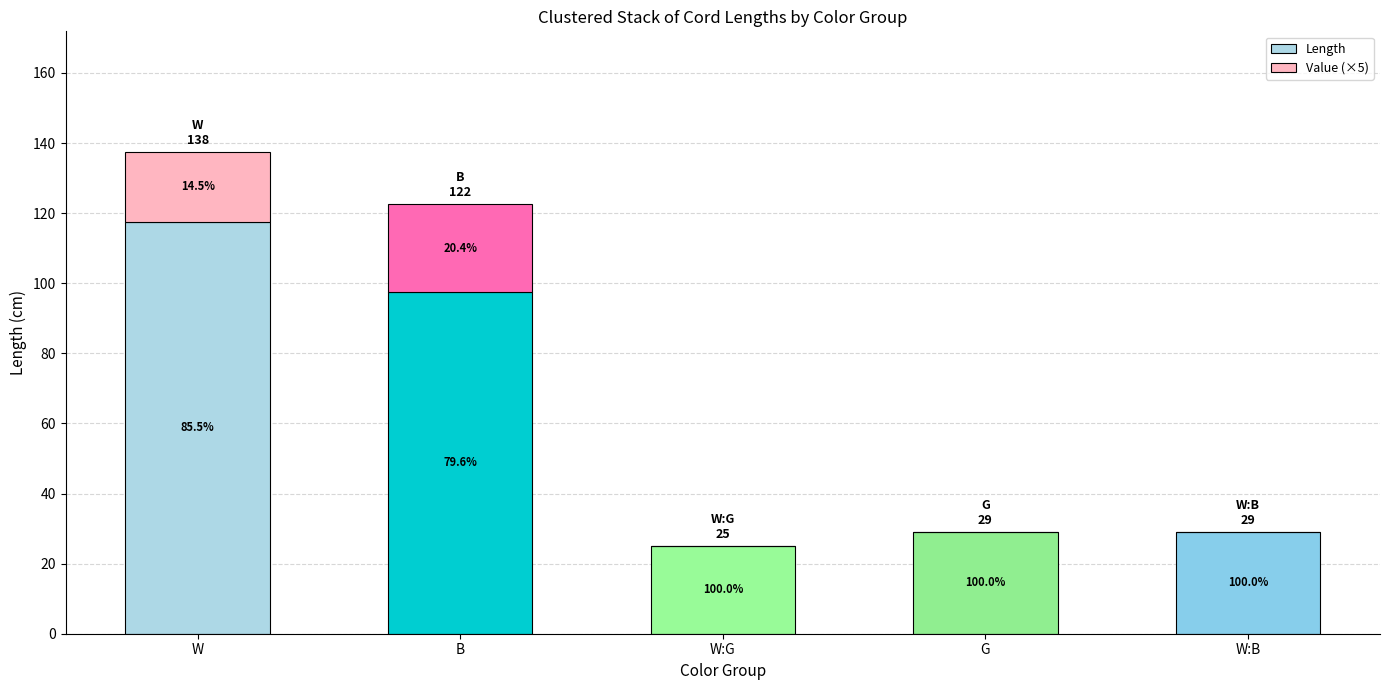

List the series in order of their overall mean, lowest first.

Value (×5), Length